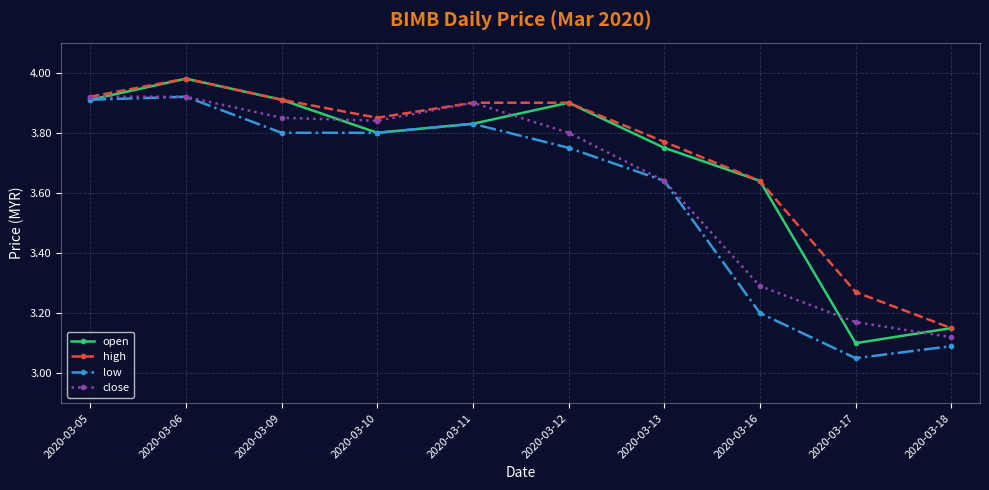

List the labels in order of close value, smallest first.

2020-03-18, 2020-03-17, 2020-03-16, 2020-03-13, 2020-03-12, 2020-03-10, 2020-03-09, 2020-03-11, 2020-03-05, 2020-03-06